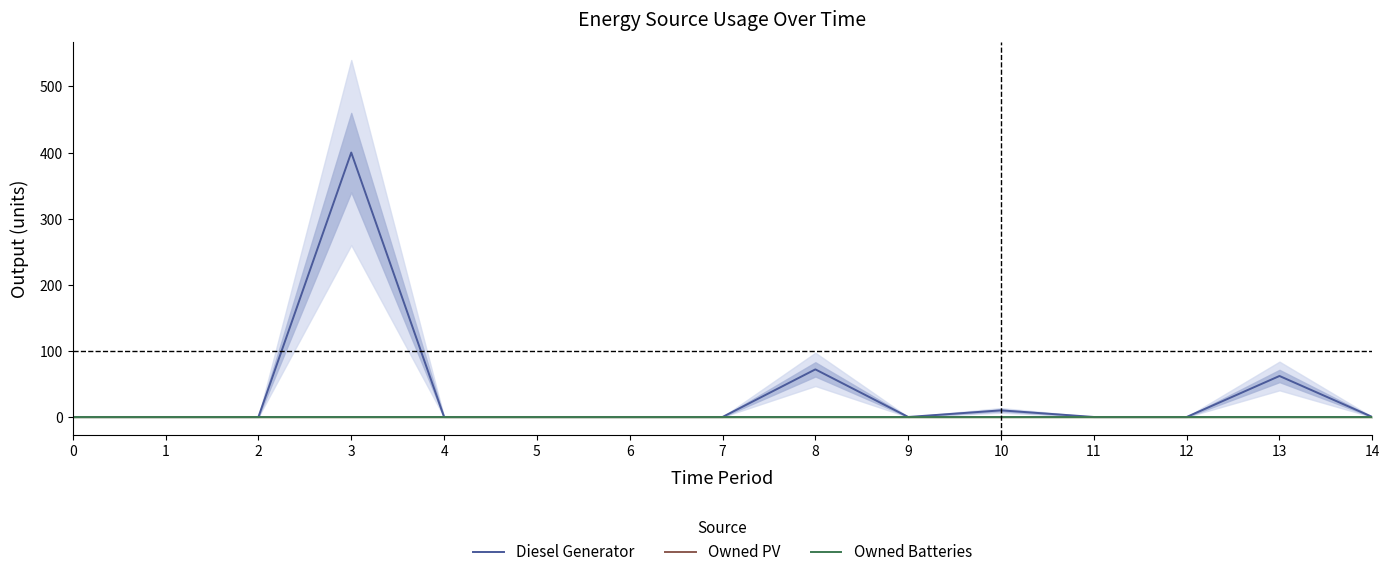

Reading left to right, extract all data points from this chart.

Diesel Generator: 0	0	0	400	0	0	0	0	72	0	10	0	0	62	0
Owned PV: 0	0	0	0	0	0	0	0	0	0	0	0	0	0	0
Owned Batteries: 0	0	0	0	0	0	0	0	0	0	0	0	0	0	0